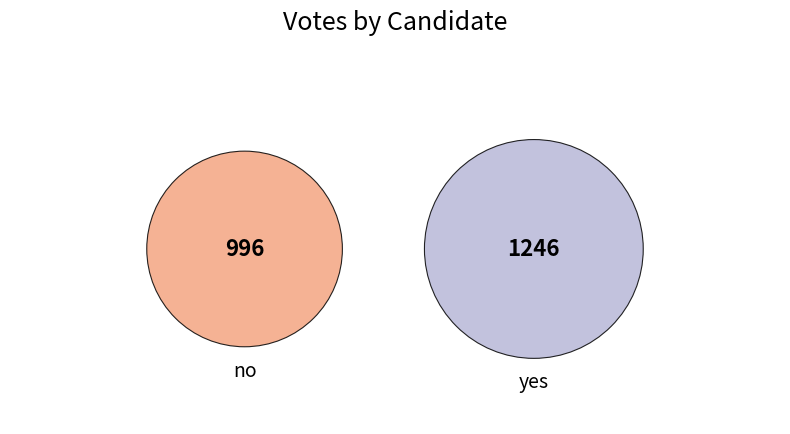

Combined, do no and yes account for over 50%?

Yes